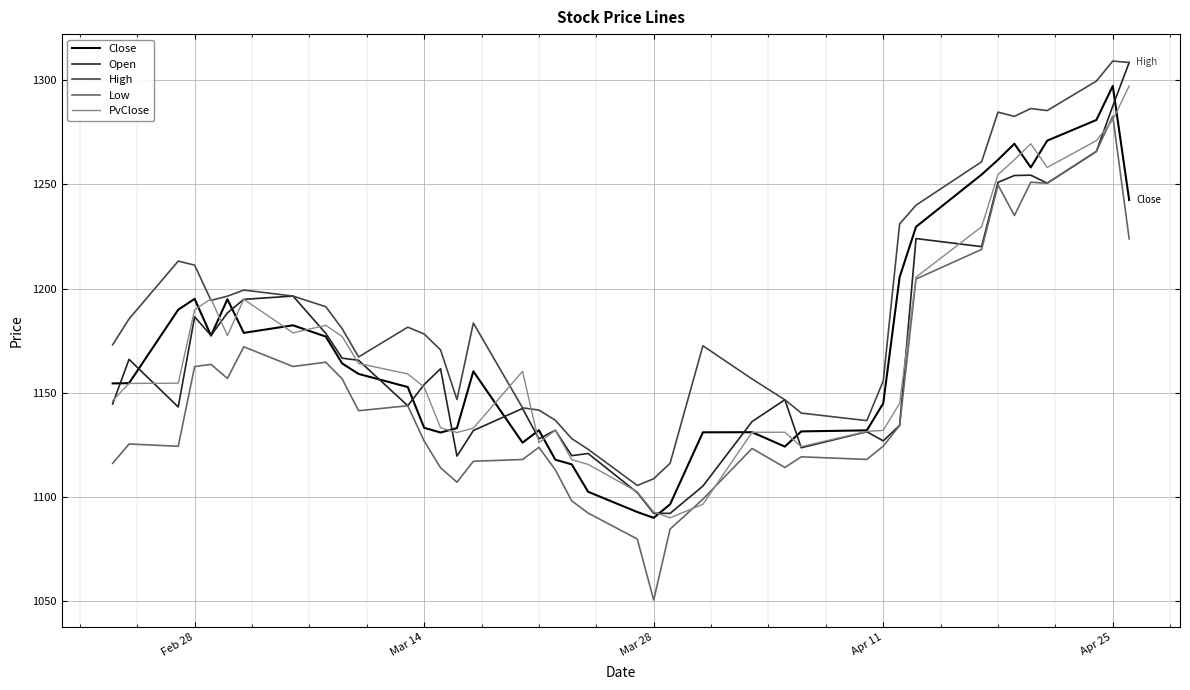

What is the minimum value shown in the chart?

1050.5